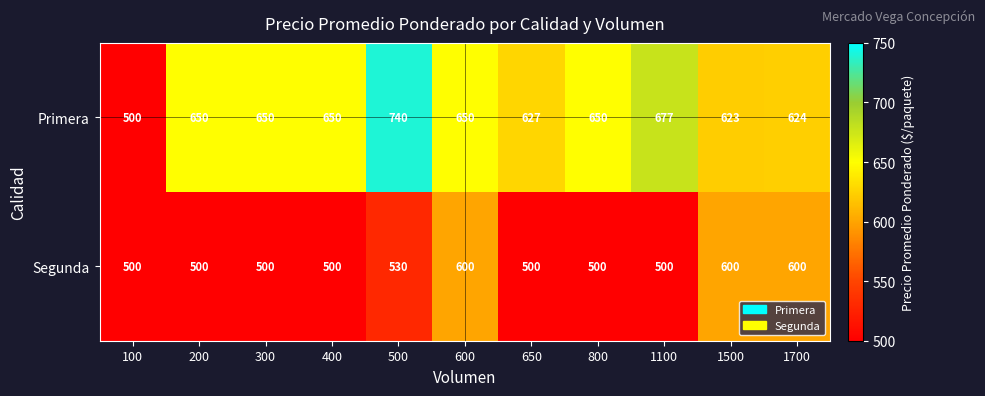

Read the Primera value at 1700.

624